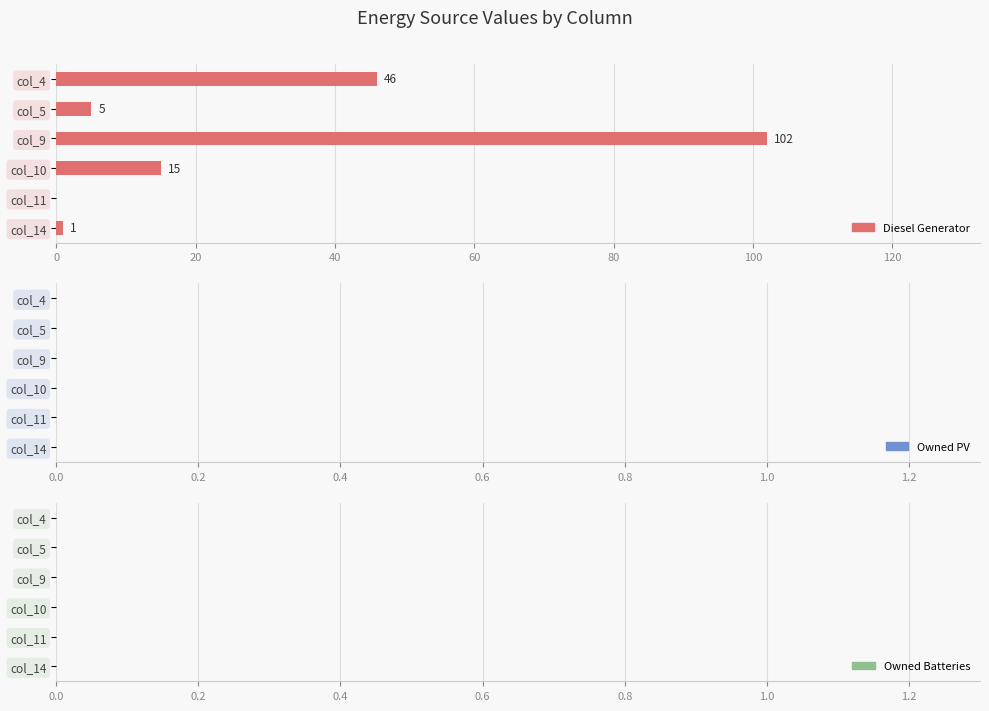

What is the ratio of the value at col_4 to the value at col_5?

9.2